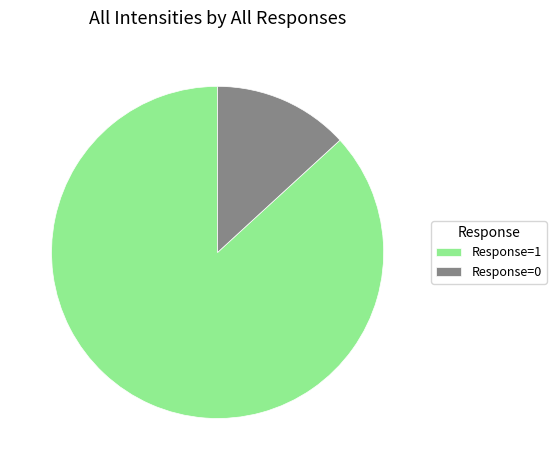

Which slice represents more than half of the pie?

Response=1